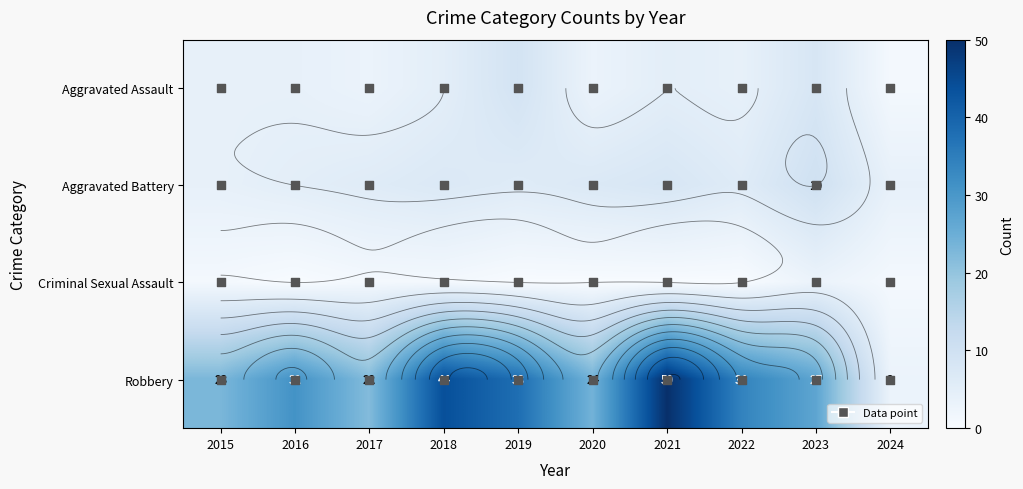

What is the minimum value for Aggravated Battery?

4